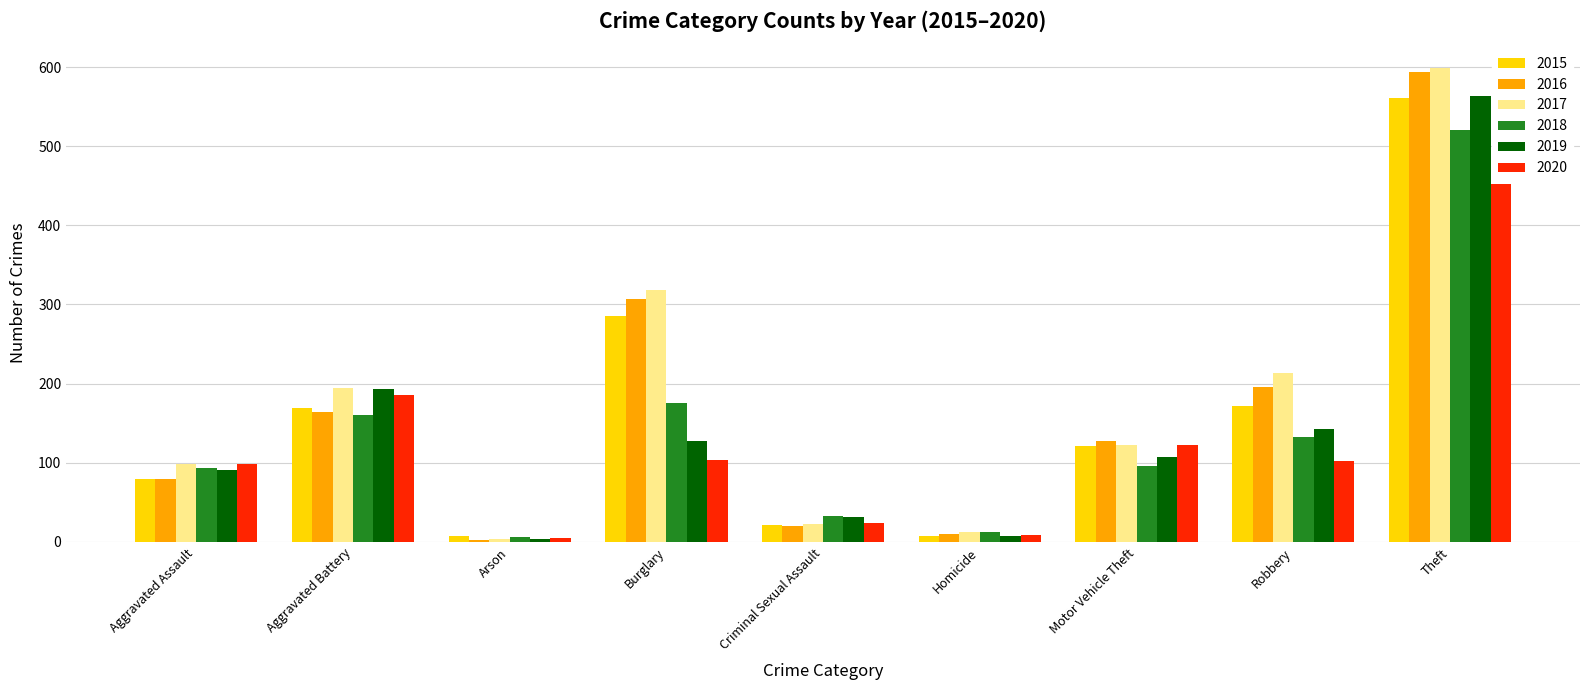

What is the minimum value for 2020?

5